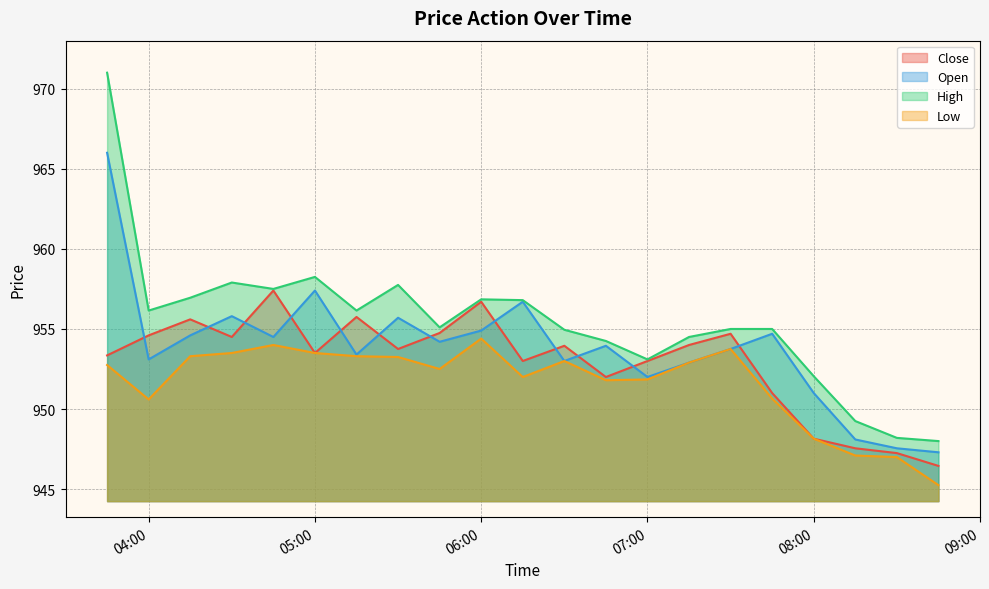

Reading left to right, what are all the values shown in this chart?

Close: 953.3	954.6	955.6	954.5	957.4	953.5	955.8	953.8	954.8	956.7	953.0	954.0	952.0	953.0	954.0	954.7	951.0	948.2	947.5	947.2	946.5
Open: 966.0	953.1	954.6	955.8	954.5	957.4	953.4	955.7	954.2	954.9	956.7	953.0	954.0	952.0	952.9	953.8	954.7	951.0	948.1	947.5	947.3
High: 971.0	956.2	957.0	957.9	957.5	958.2	956.2	957.8	955.1	956.8	956.8	955.0	954.2	953.1	954.5	955.0	955.0	952.0	949.2	948.2	948.0
Low: 952.8	950.6	953.3	953.5	954.0	953.5	953.3	953.2	952.5	954.4	952.0	953.0	951.8	951.8	952.9	953.8	950.7	948.2	947.1	947.0	945.2